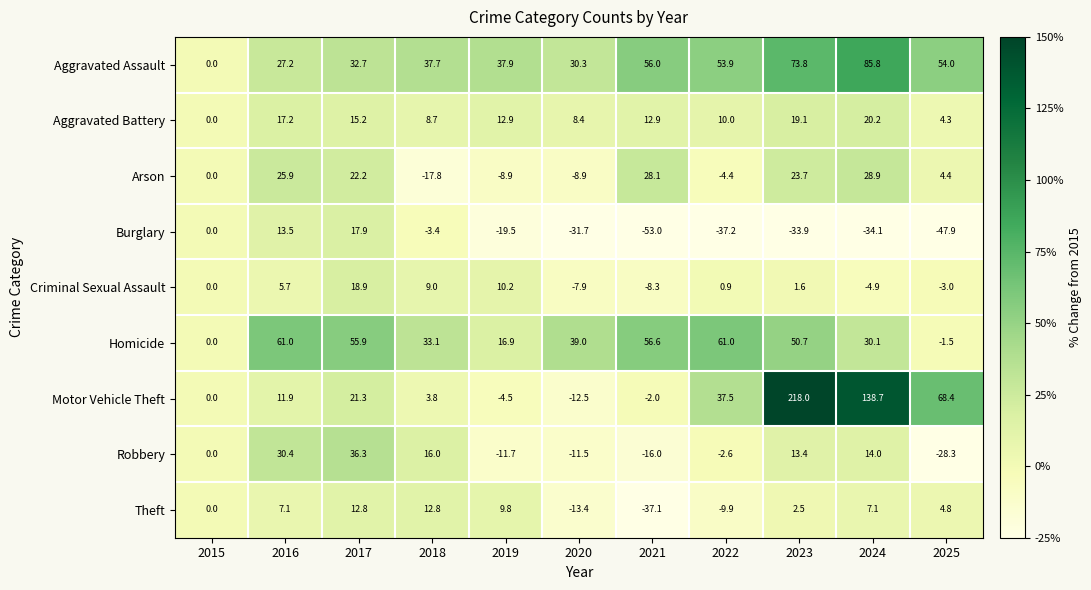

What is the difference between the highest and lowest values at 2019?

57.4